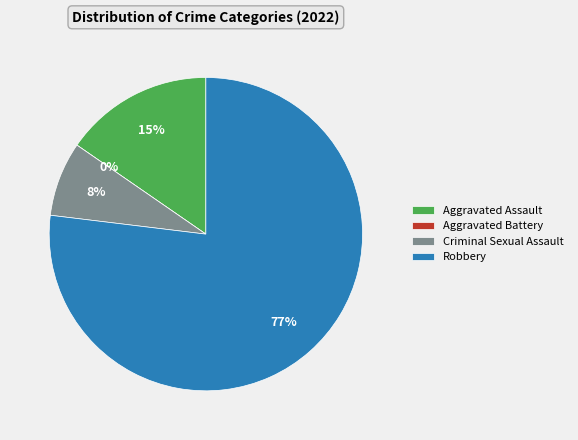

To the nearest percent, what percentage of the pie is Robbery?

77%